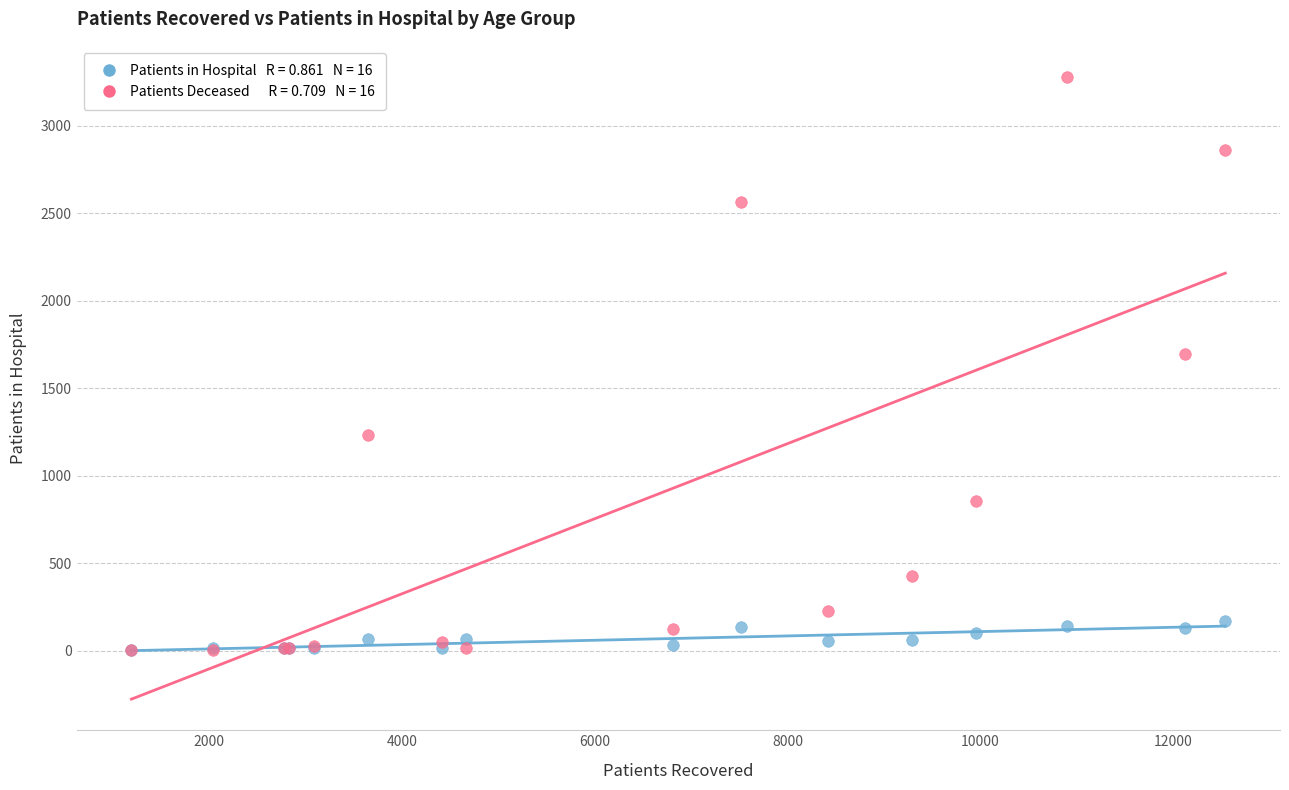

Across all series, what Y value is closest to 1641?

1693